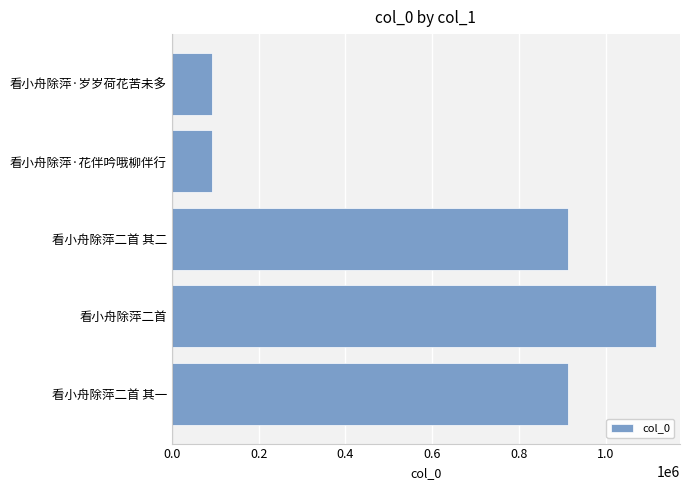

At which category does the chart reach its peak across all series?

看小舟除萍二首